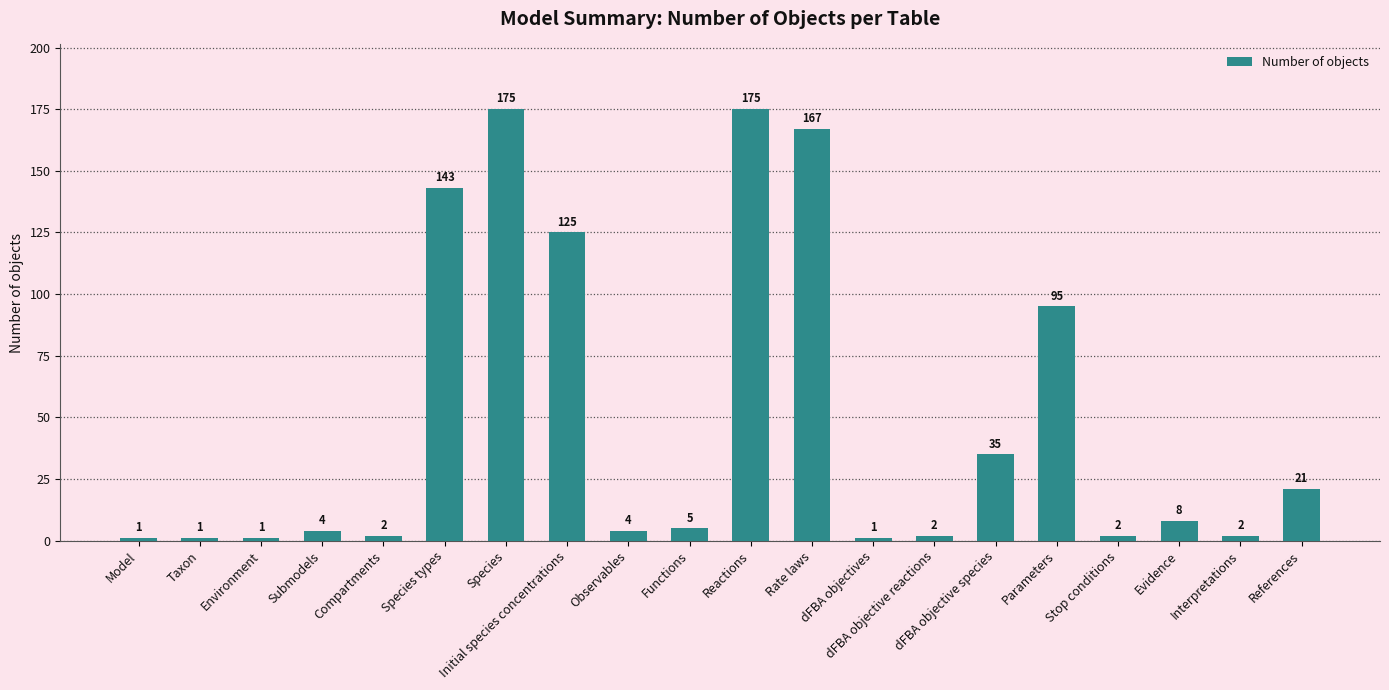

Reading right to left, transcribe all the data shown in this chart.

21	2	8	2	95	35	2	1	167	175	5	4	125	175	143	2	4	1	1	1